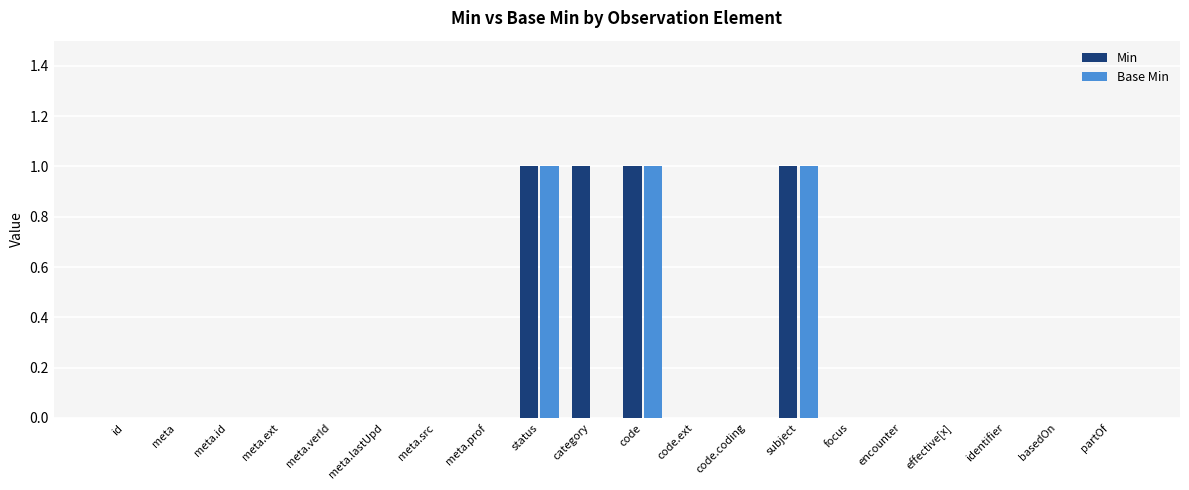

Count the number of data series in this chart.

2